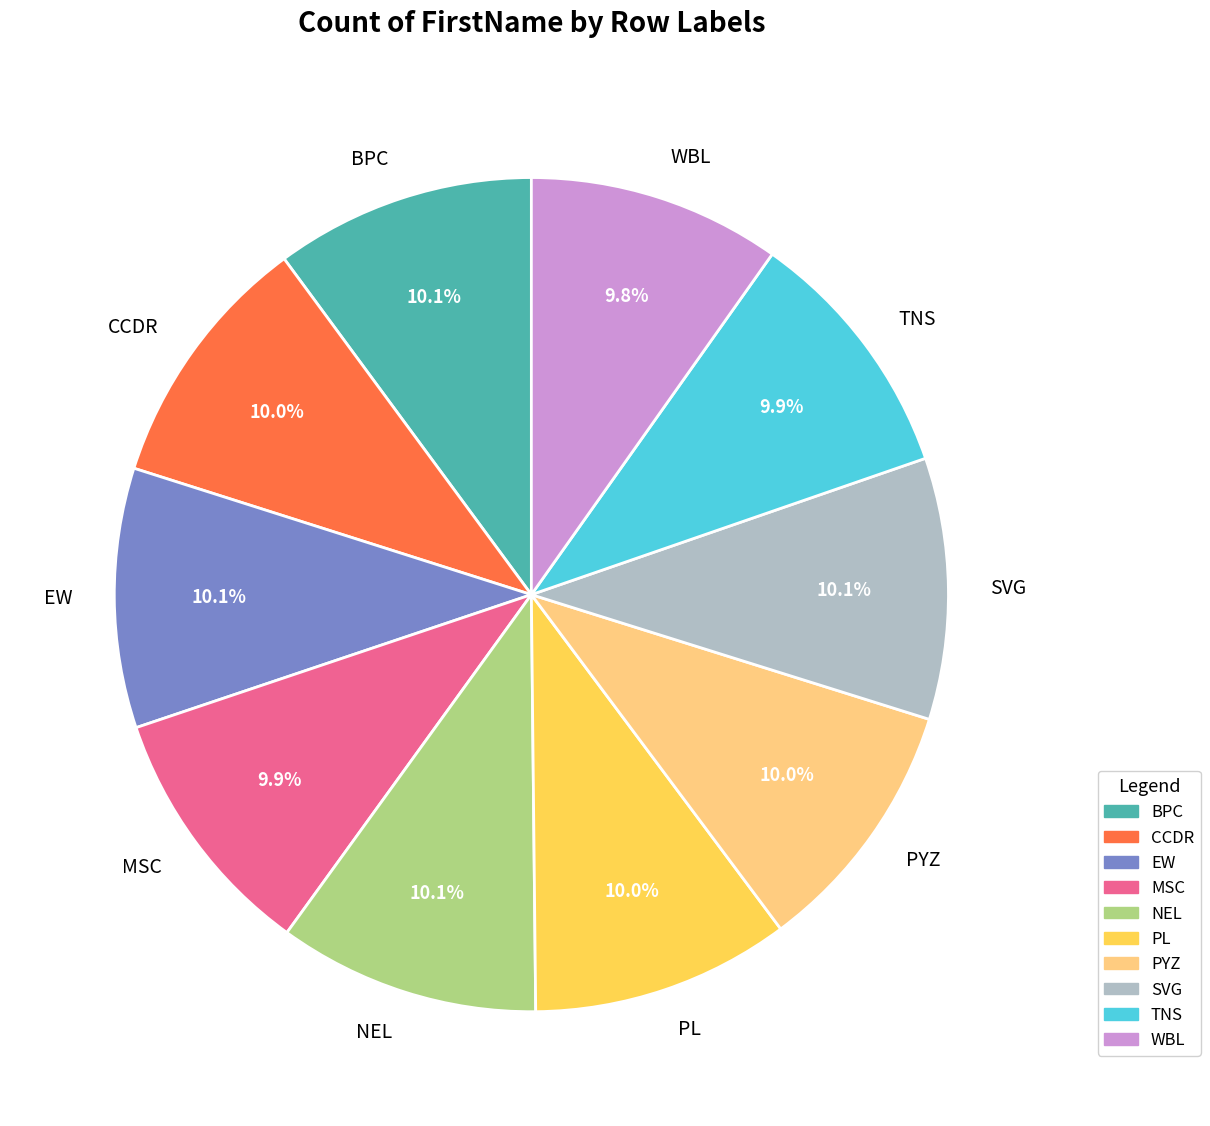

Is the sum of EW and SVG greater than half?

No